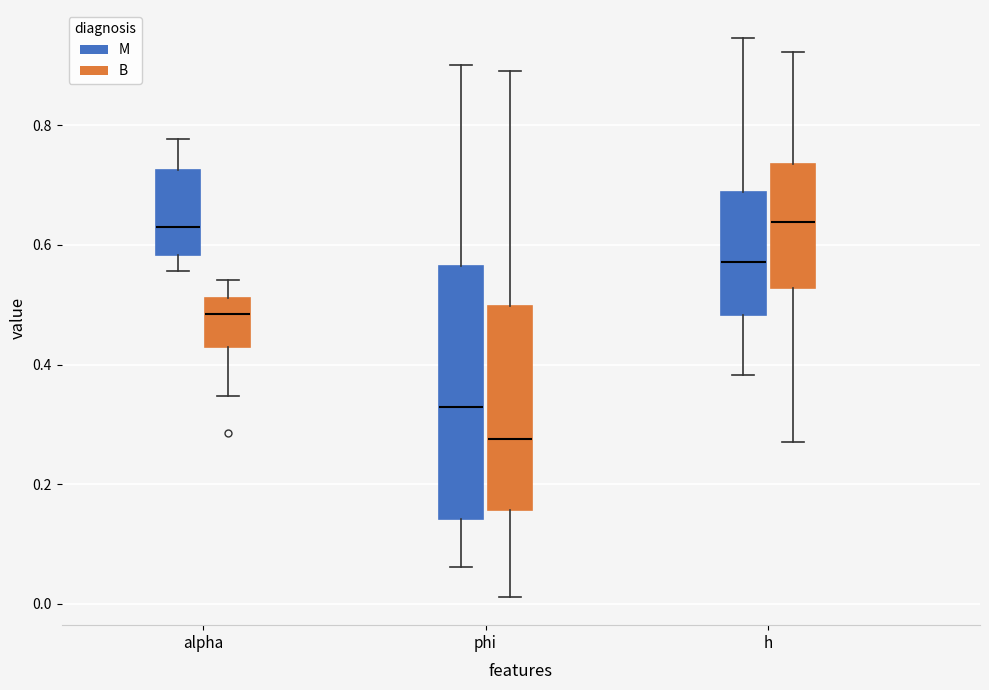

Reading left to right, transcribe this box plot: for each box, give where its median line is, the range the box spans, and where its two whiskers end, as read against the y-axis. The values are not printed on the chart, so give them approximately, as read against the axis.

alpha (M): median 0.62, box 0.58 to 0.72, whiskers 0.56 to 0.78
alpha (B): median 0.48, box 0.42 to 0.52, whiskers 0.34 to 0.54
phi (M): median 0.32, box 0.14 to 0.56, whiskers 0.06 to 0.90
phi (B): median 0.28, box 0.16 to 0.50, whiskers 0.02 to 0.90
h (M): median 0.58, box 0.48 to 0.68, whiskers 0.38 to 0.94
h (B): median 0.64, box 0.52 to 0.74, whiskers 0.28 to 0.92